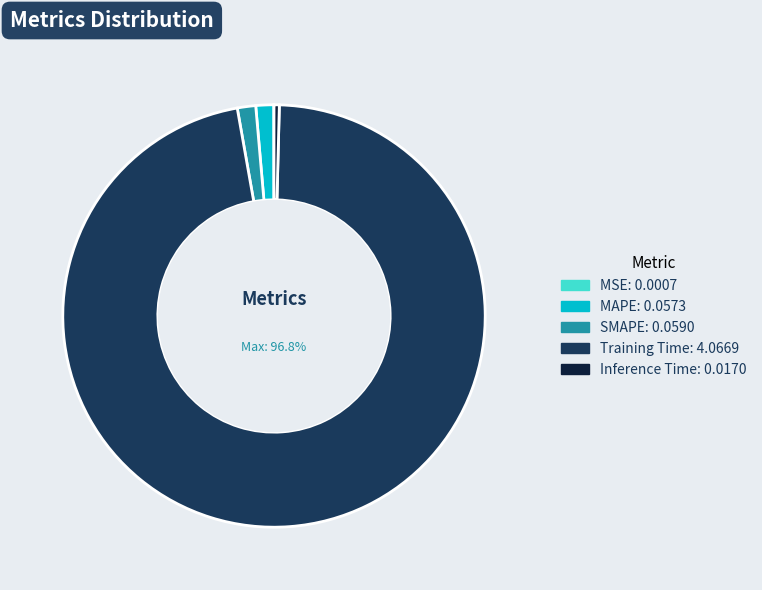

Which slice is the largest?

Training Time